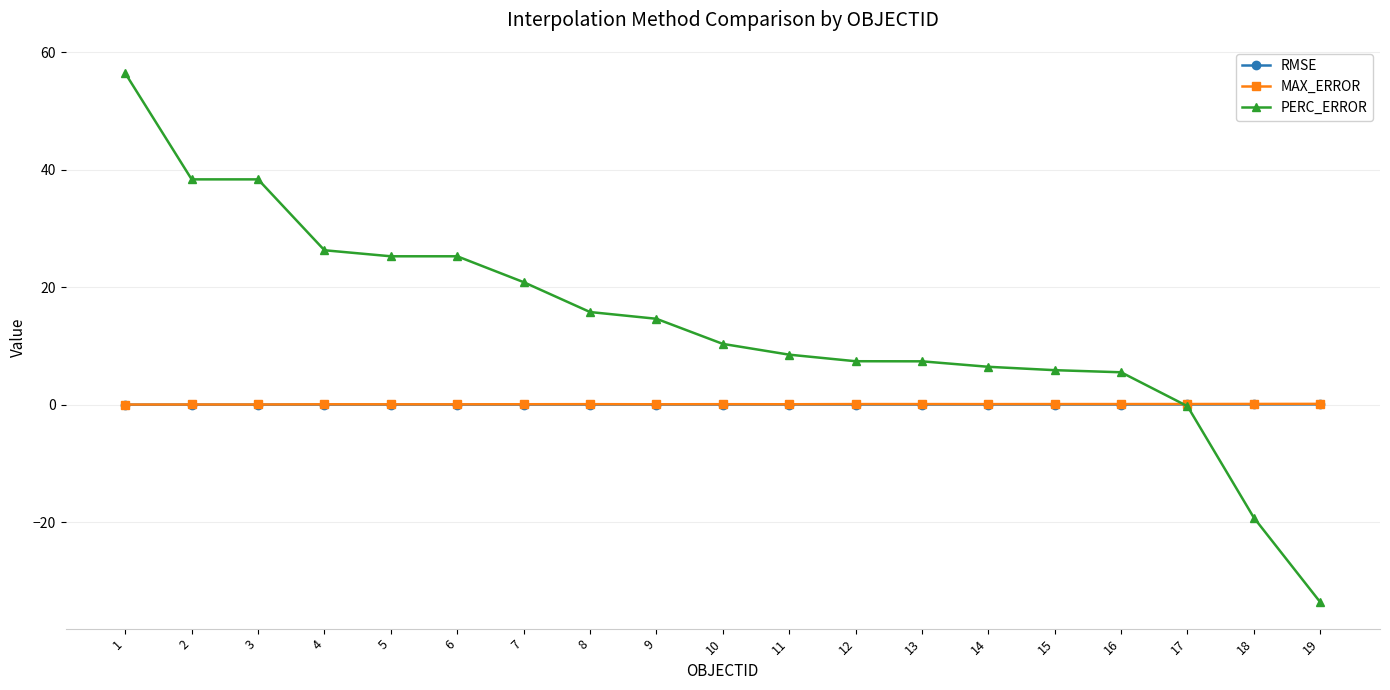

The value of PERC_ERROR at 7 is 27.9. True or false?

False